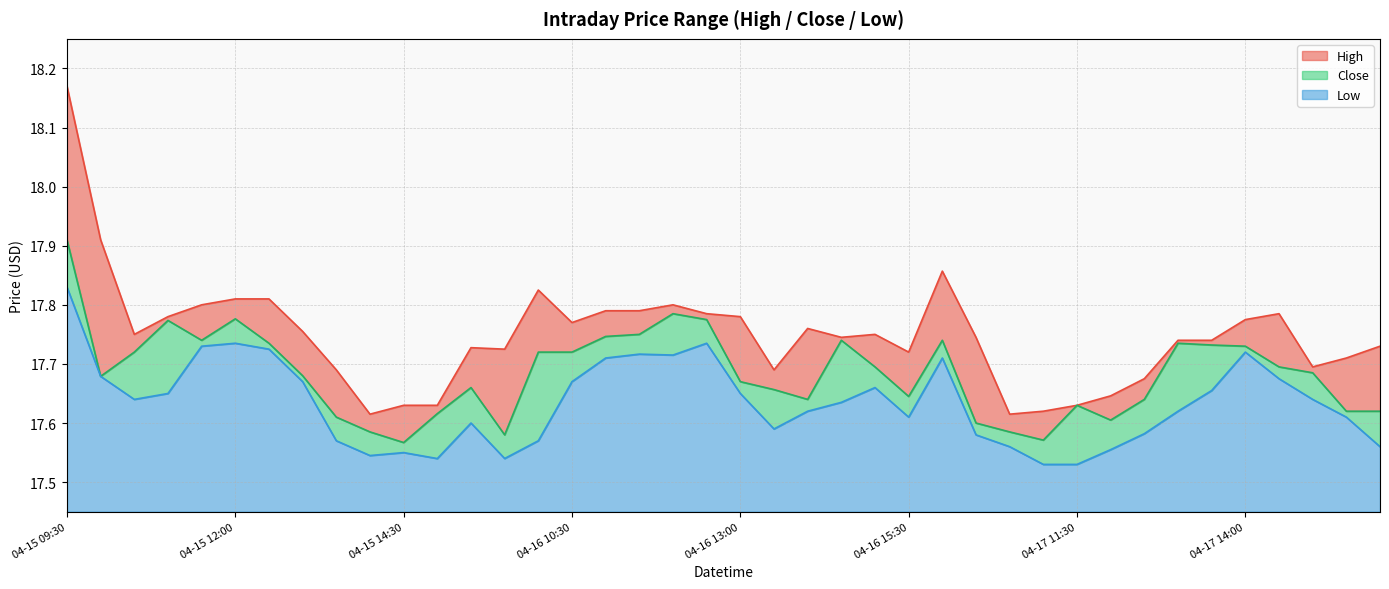

How many lines are shown in the chart?

3